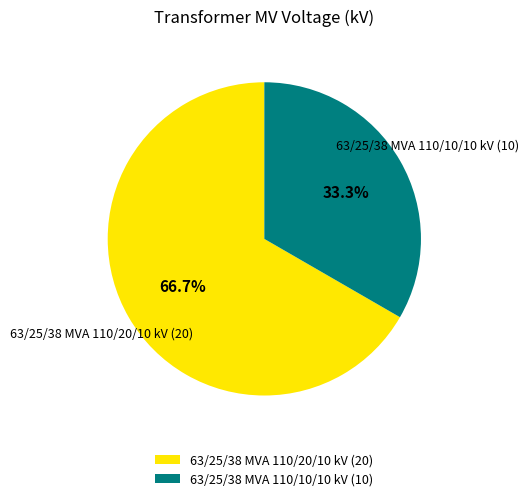

Which category has the smallest portion of the pie?

63/25/38 MVA 110/10/10 kV